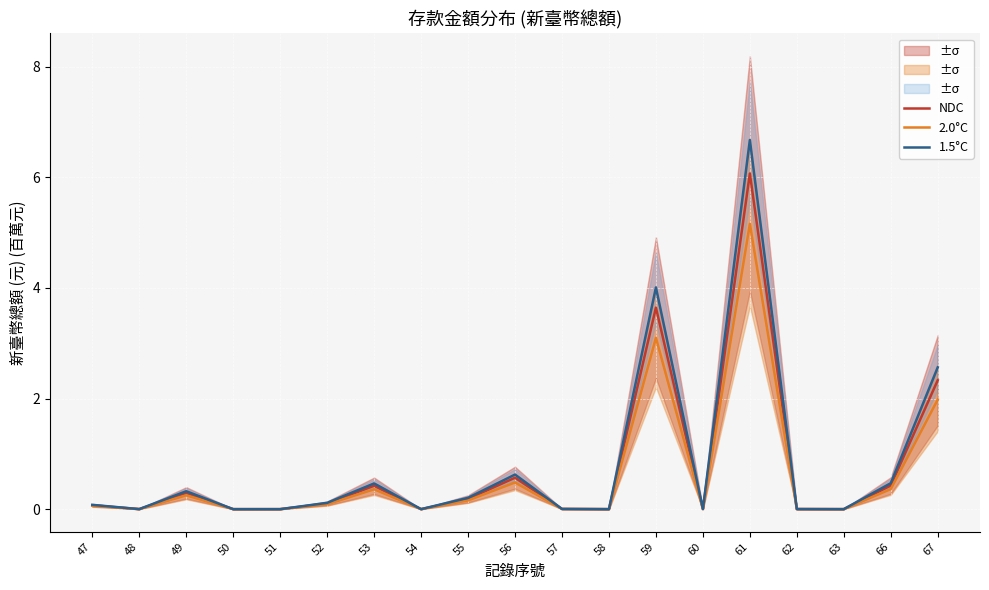

Reading right to left, extract all data points from this chart.

NDC: 2.3	0.4	0.0	0.0	6.1	0.0	3.6	0.0	0.0	0.6	0.2	0.0	0.4	0.1	0.0	0.0	0.3	0.0	0.1
2.0°C: 2.0	0.4	0.0	0.0	5.2	0.0	3.1	0.0	0.0	0.5	0.2	0.0	0.4	0.1	0.0	0.0	0.3	0.0	0.1
1.5°C: 2.6	0.5	0.0	0.0	6.7	0.0	4.0	0.0	0.0	0.6	0.2	0.0	0.5	0.1	0.0	0.0	0.3	0.0	0.1